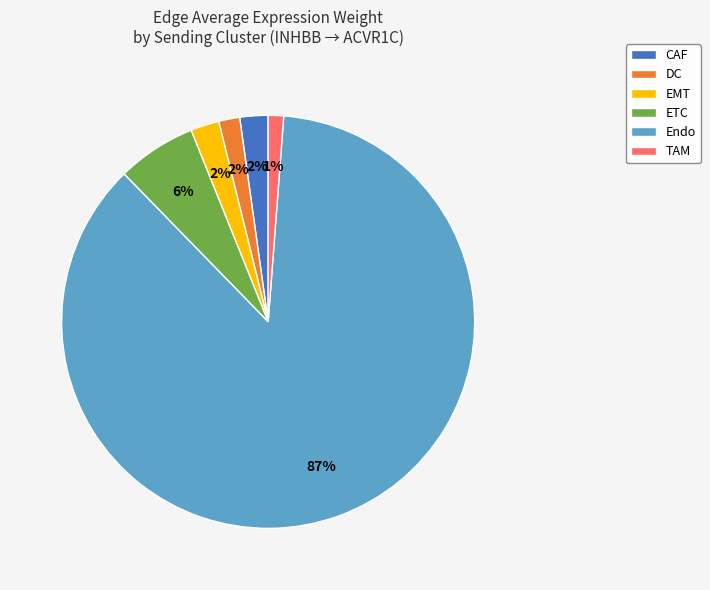

Is the sum of ETC and EMT greater than half?

No